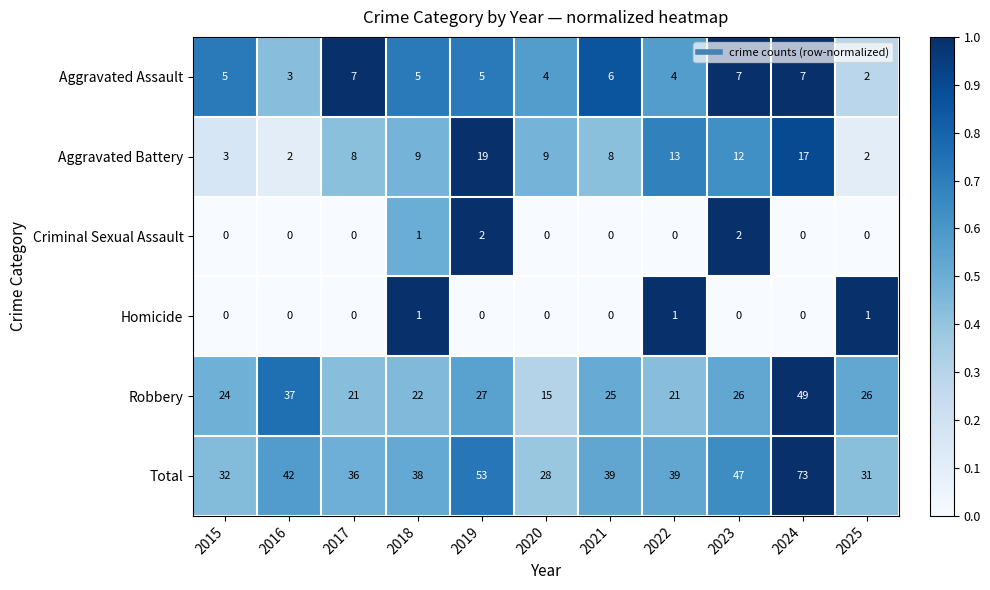

Between 2018 and 2023, which series saw the biggest shift?

Total